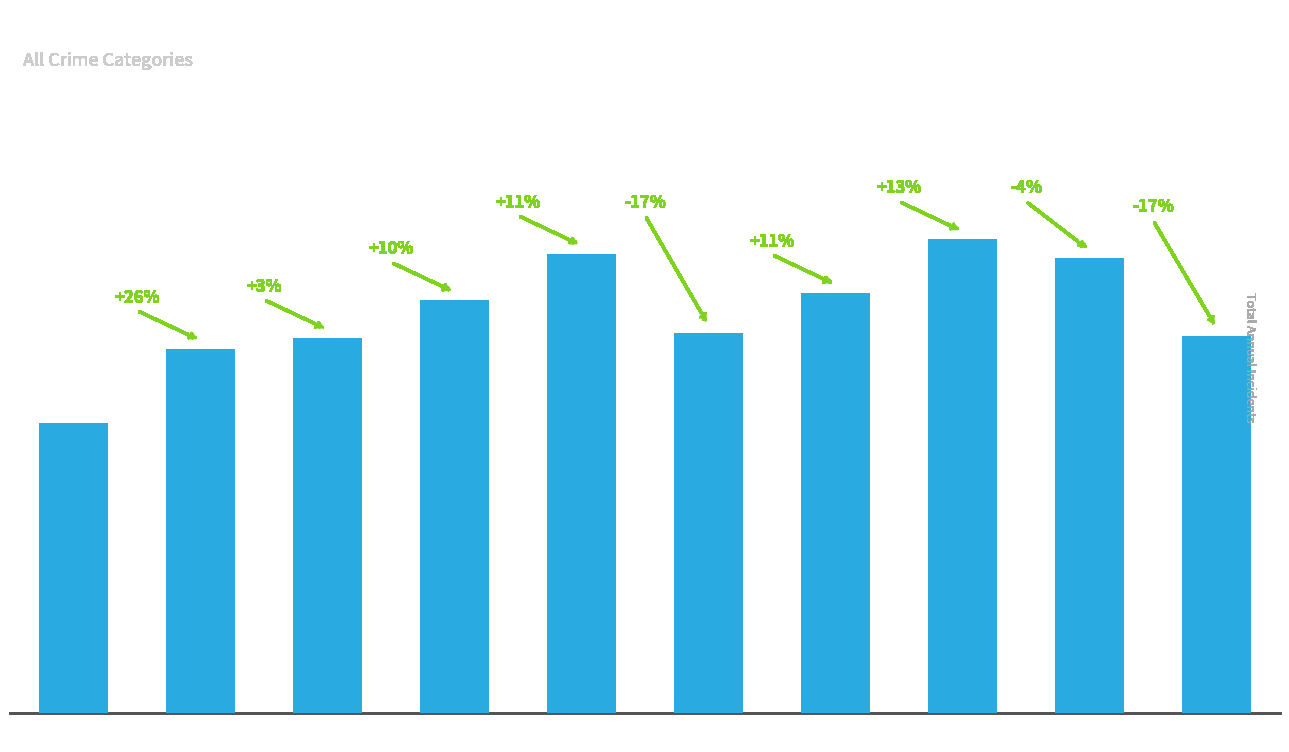

Rank the categories by value from lowest to highest.

2015, 2016, 2017, 2024, 2020, 2018, 2021, 2023, 2019, 2022